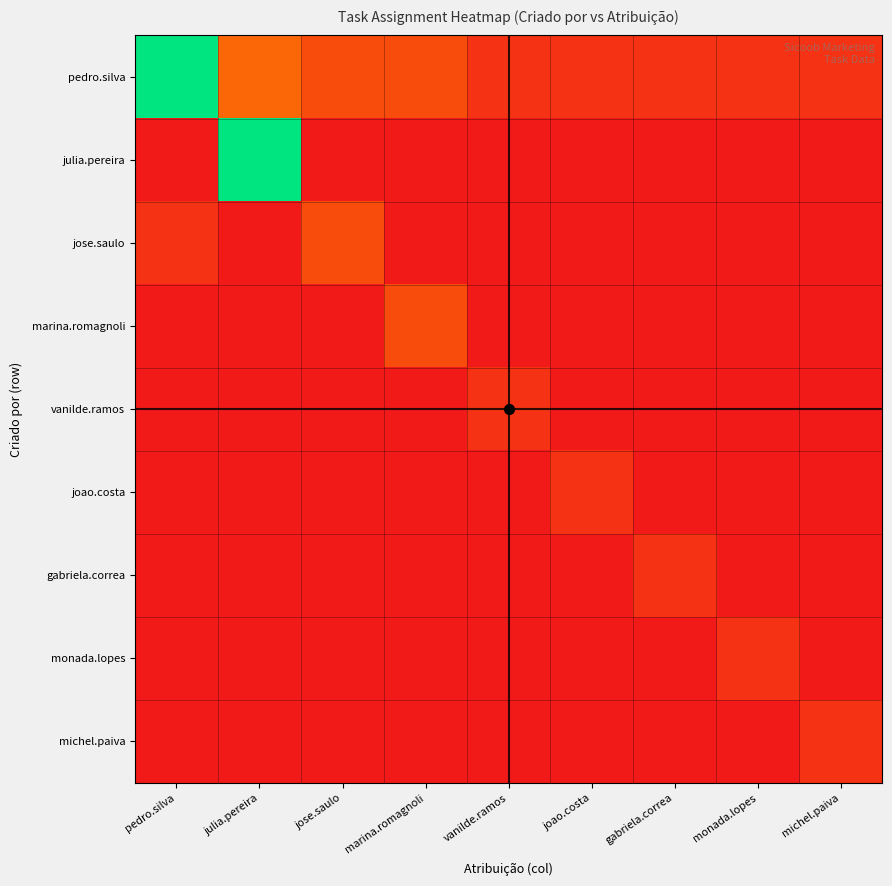

What is the total value across all series at jose.saulo?

4